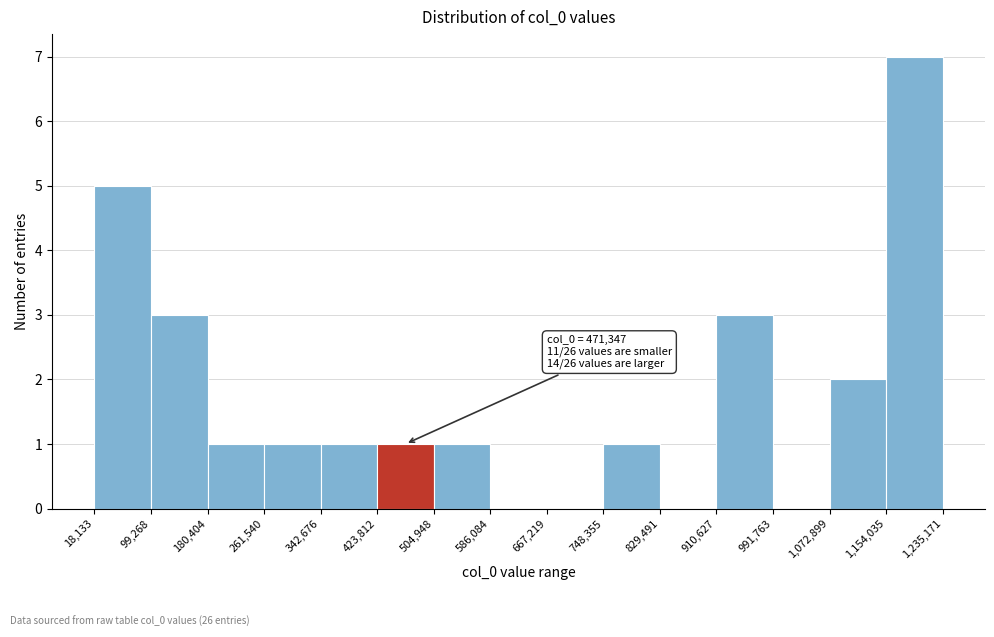

Over which range of the x-axis is the bar tallest?

1,154,035 to 1,235,171